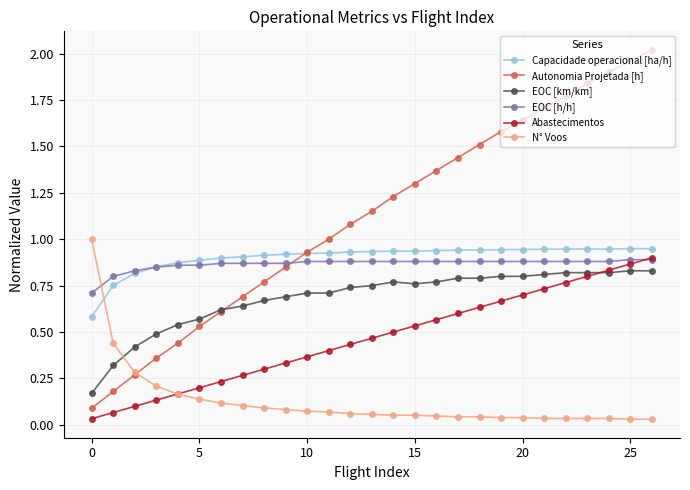

Which series has the widest spread of values?

Autonomia Projetada [h]